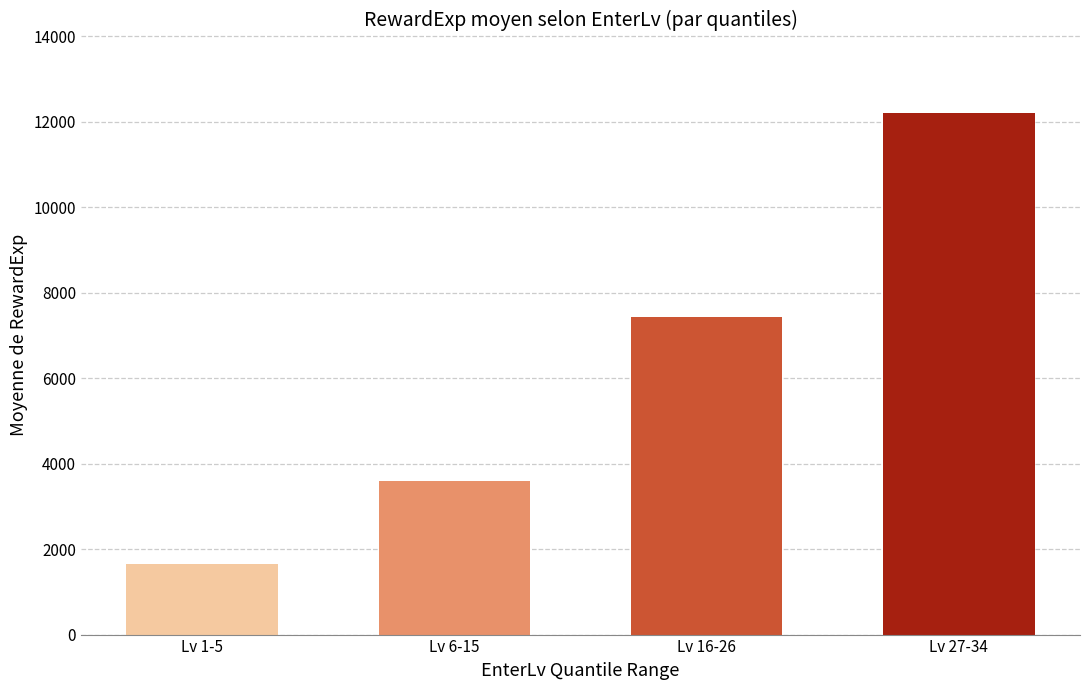

Reading left to right, extract all data points from this chart.

1662.0	3587.8	7437.8	12206.8